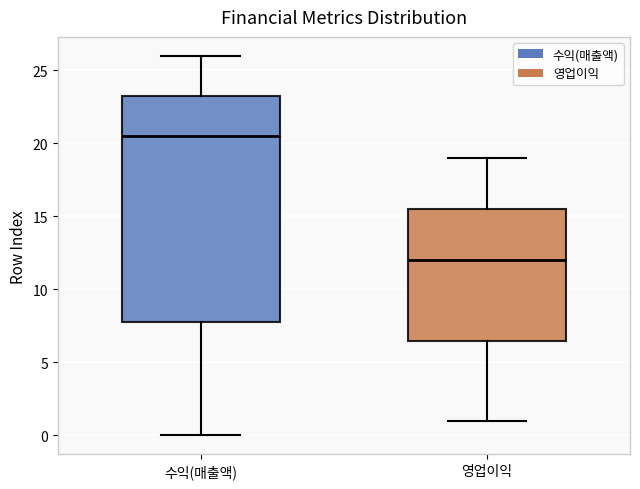

Where does the upper whisker of the box for 수익(매출액) end on the y-axis? The values are not printed on the chart, so give them approximately, as read against the axis.

26.0